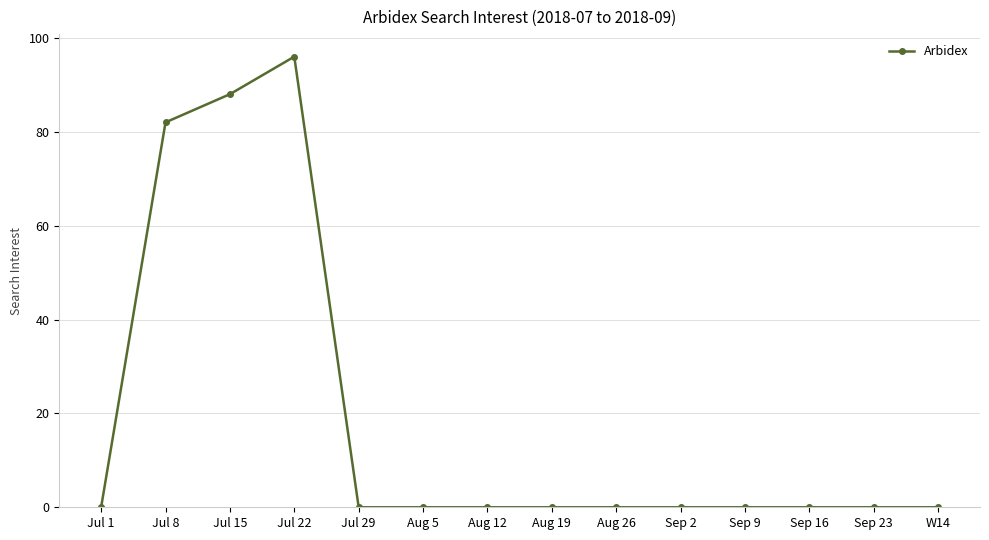

What is the maximum value shown in the chart?

96